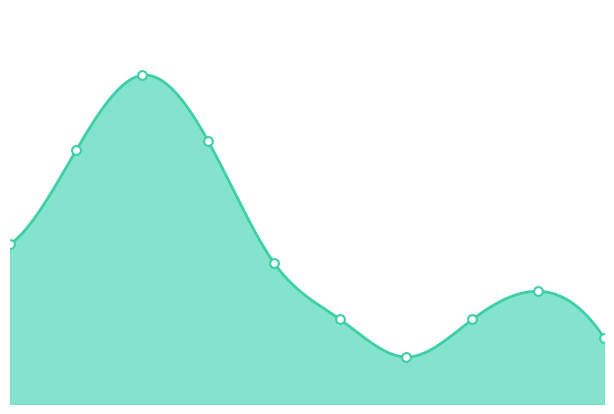

What is the change in value from 1 to 6?

-22